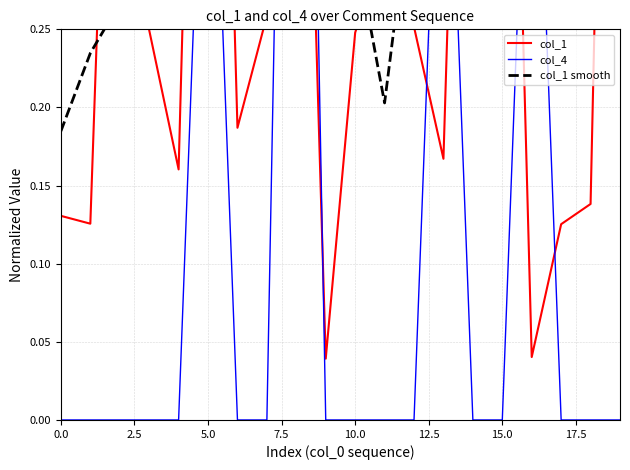

Which series ends up on top after the final intersection of col_4 and col_1?

col_1